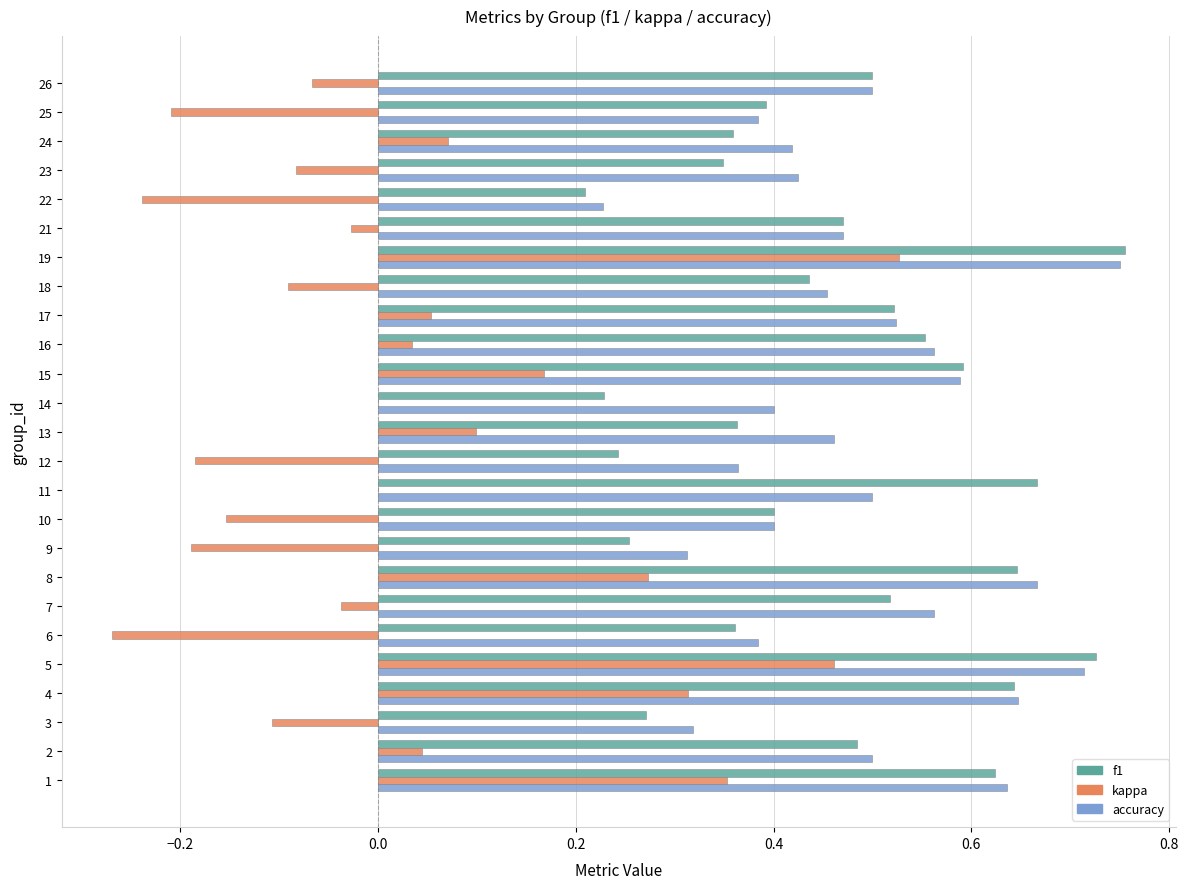

True or false: accuracy has a value of 0.6 at 15.

True